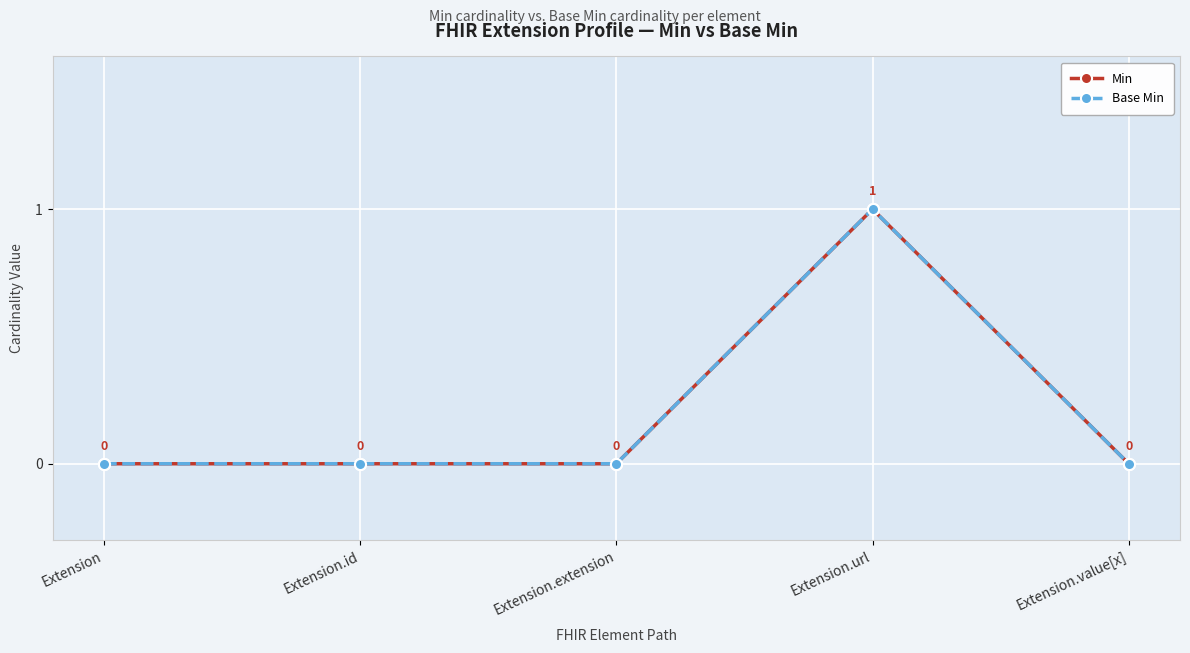

Which category has the highest value in the Base Min series?

Extension.url